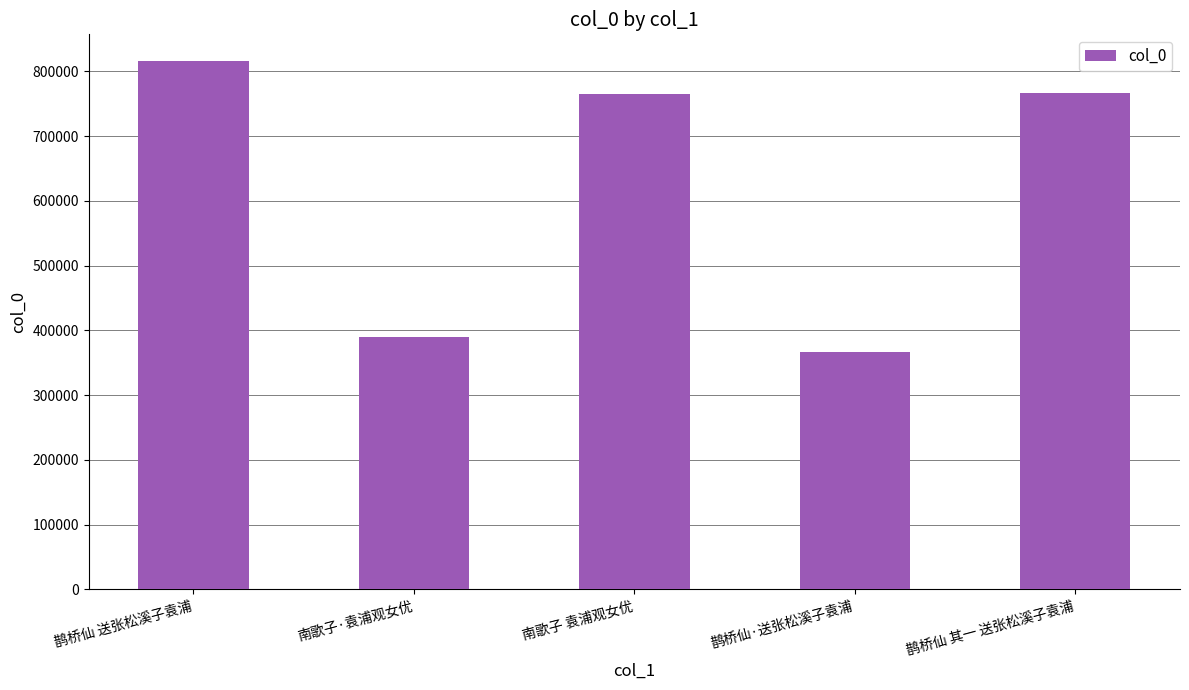

What is the difference between the second highest and second lowest values?

377103